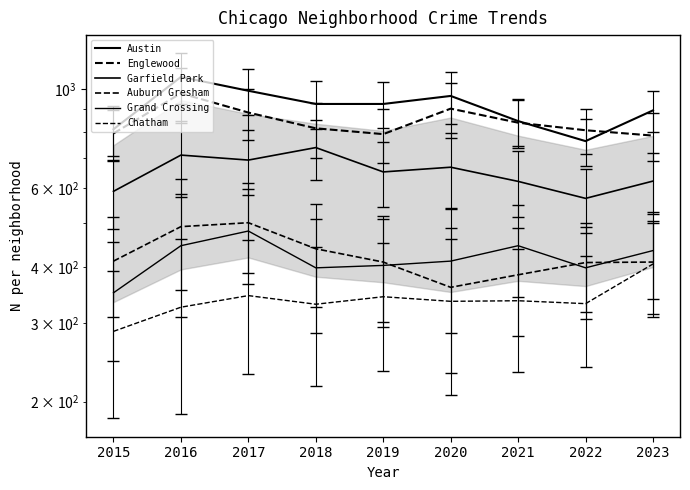

What is the value of the Austin point at the 5th from the left?

925